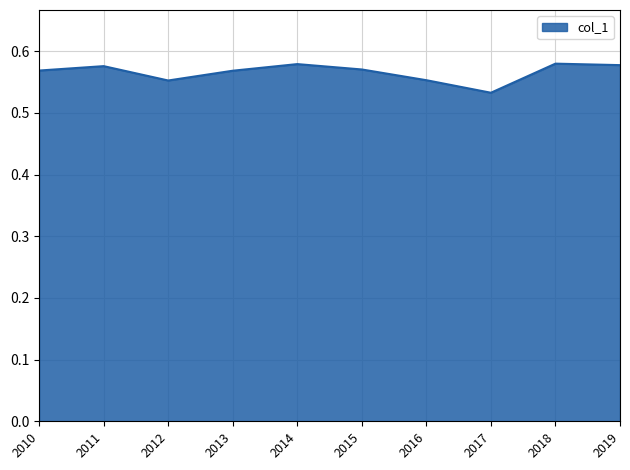

Which category has the lowest value across all series?

2017